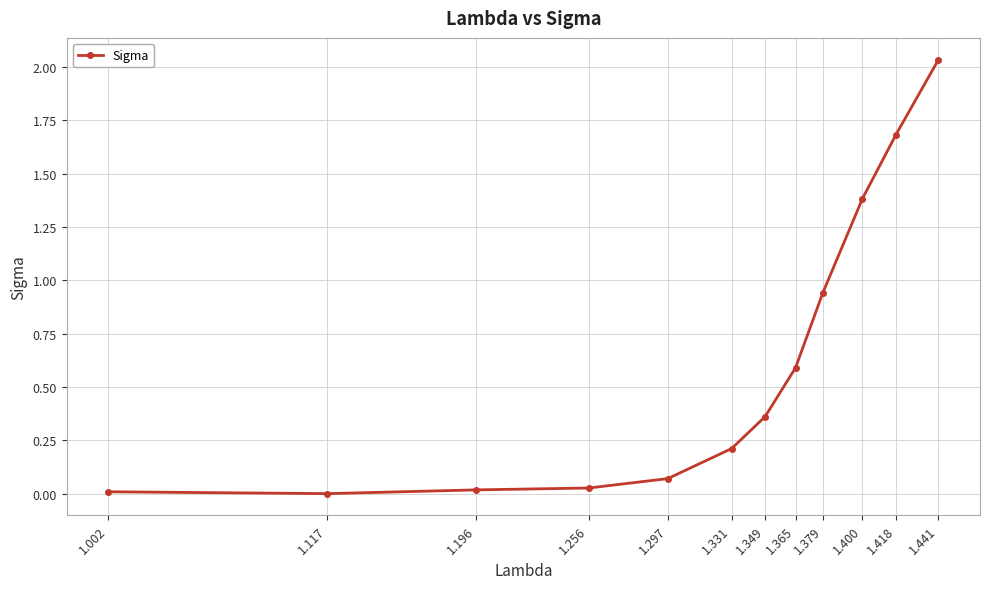

How many lines are shown in the chart?

1